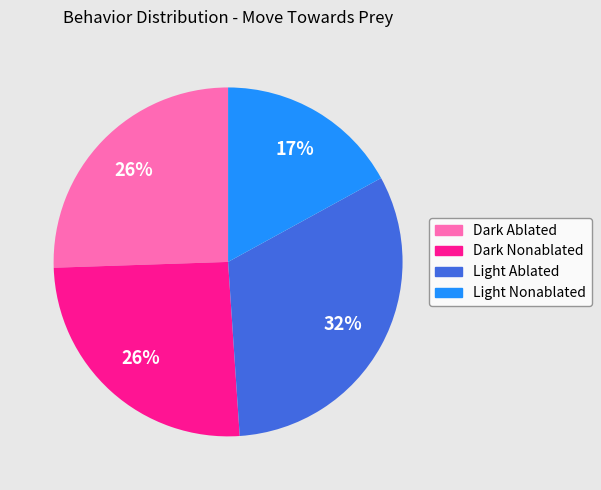

To the nearest percent, what is the difference between the largest and smallest slice percentages?

15%